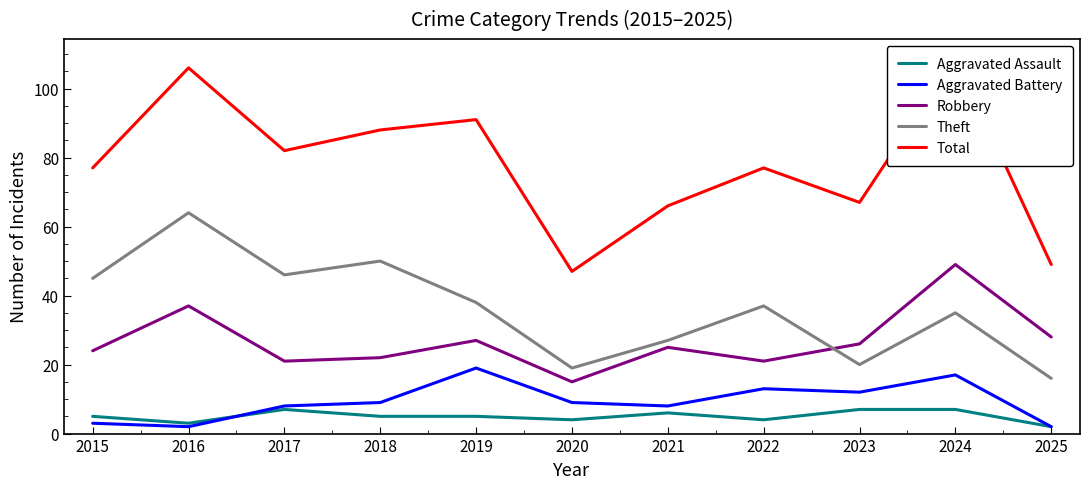

Is this an area chart (filled region under the line)?

No